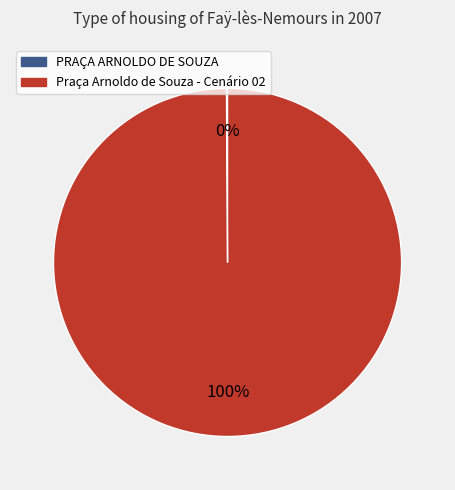

True or false: Praça Arnoldo de Souza - Cenário 02 accounts for 94% of the total.

False